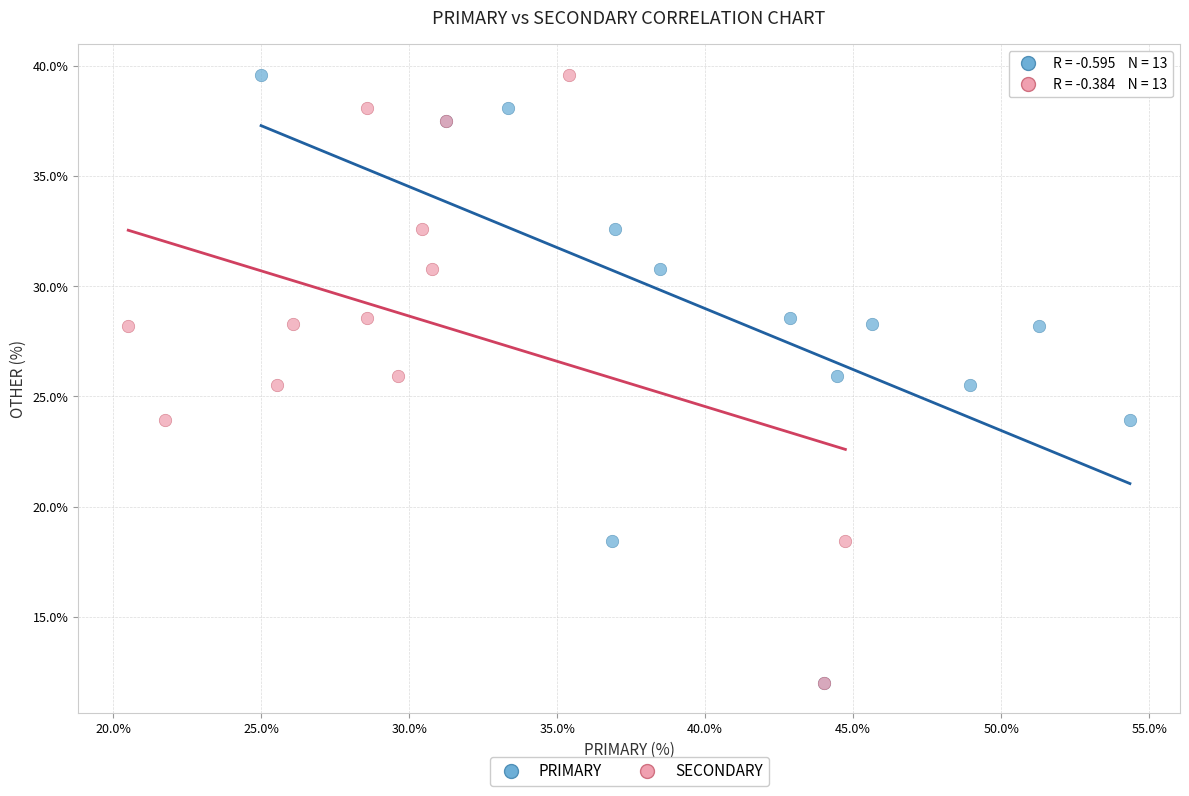

What are all the series names shown in the legend?

PRIMARY, SECONDARY